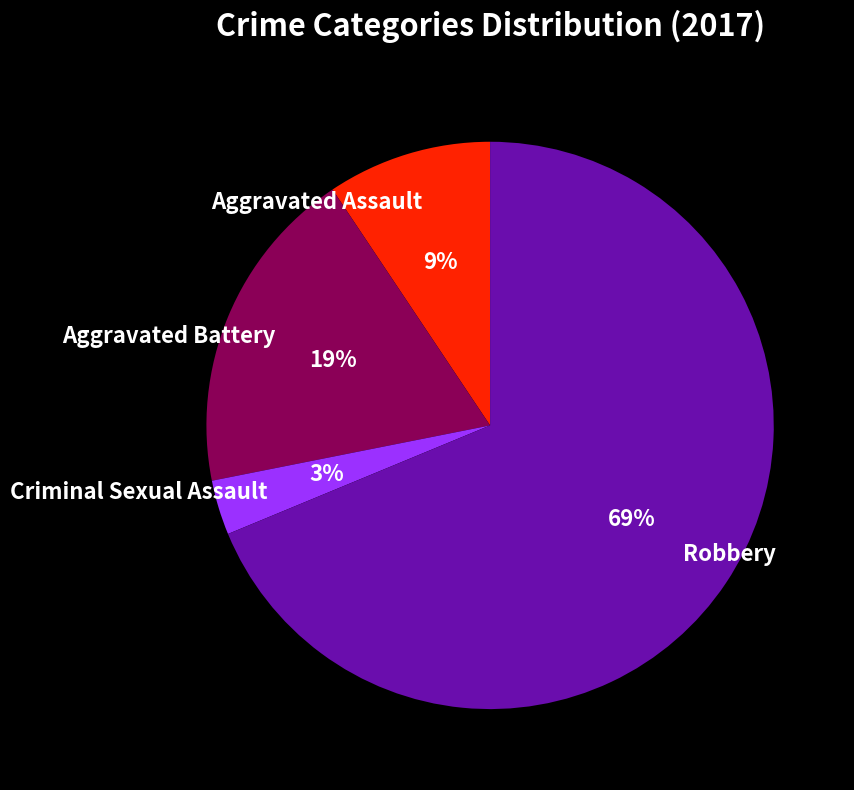

To the nearest percent, what portion does Criminal Sexual Assault represent?

3%